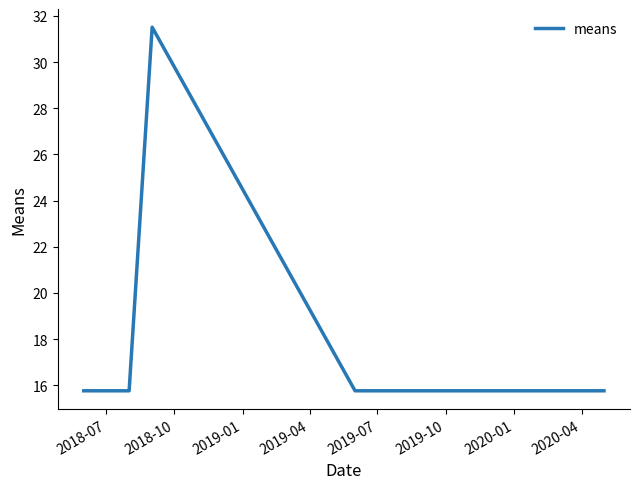

What is the maximum value shown in the chart?

31.5